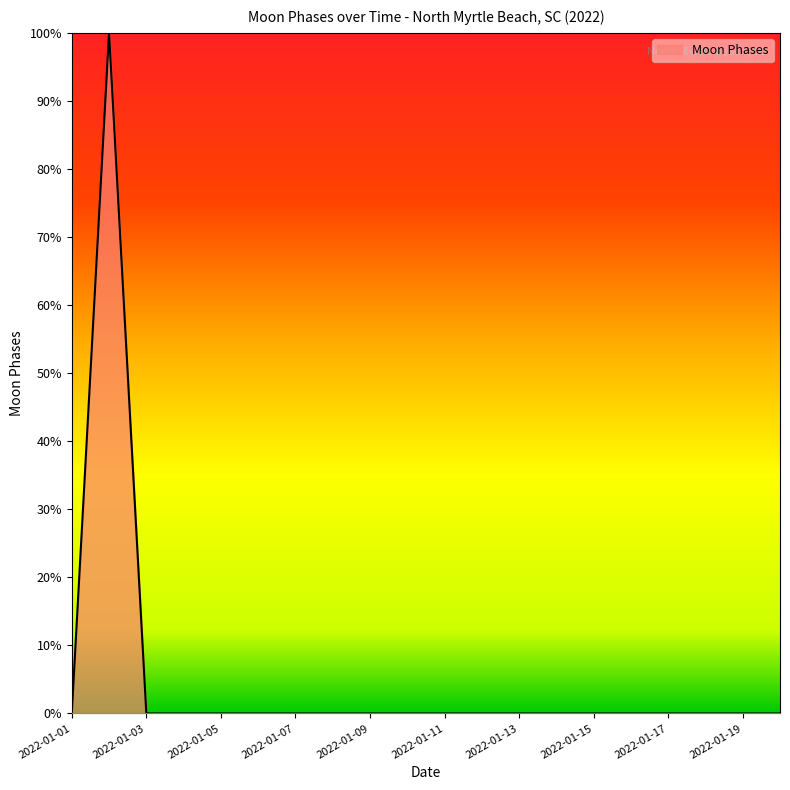

What is the difference between the maximum and minimum values?

100